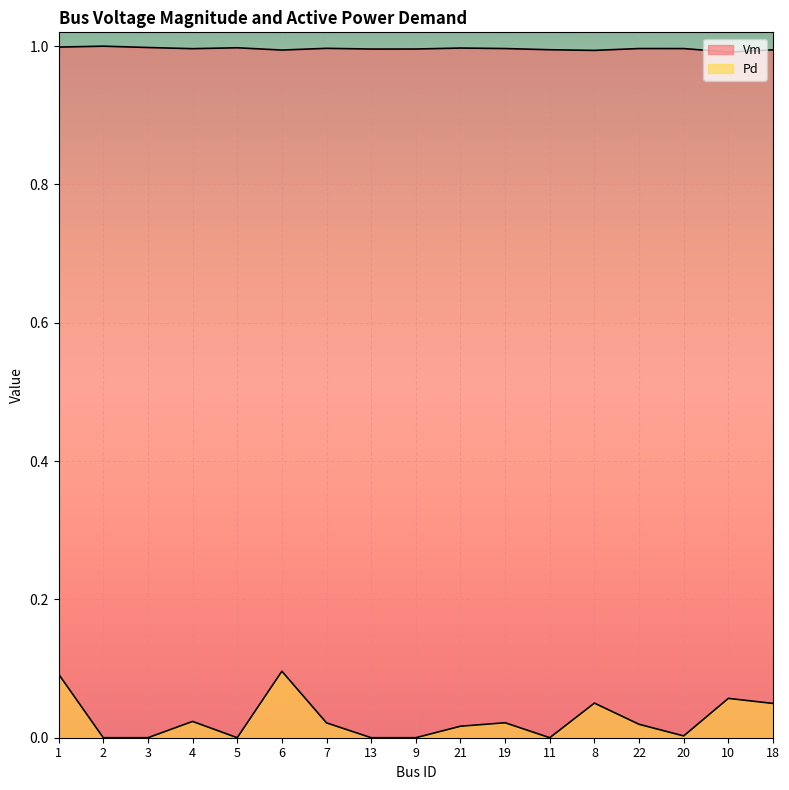

What is the sum of the Vm values at 10 and 1?

2.0